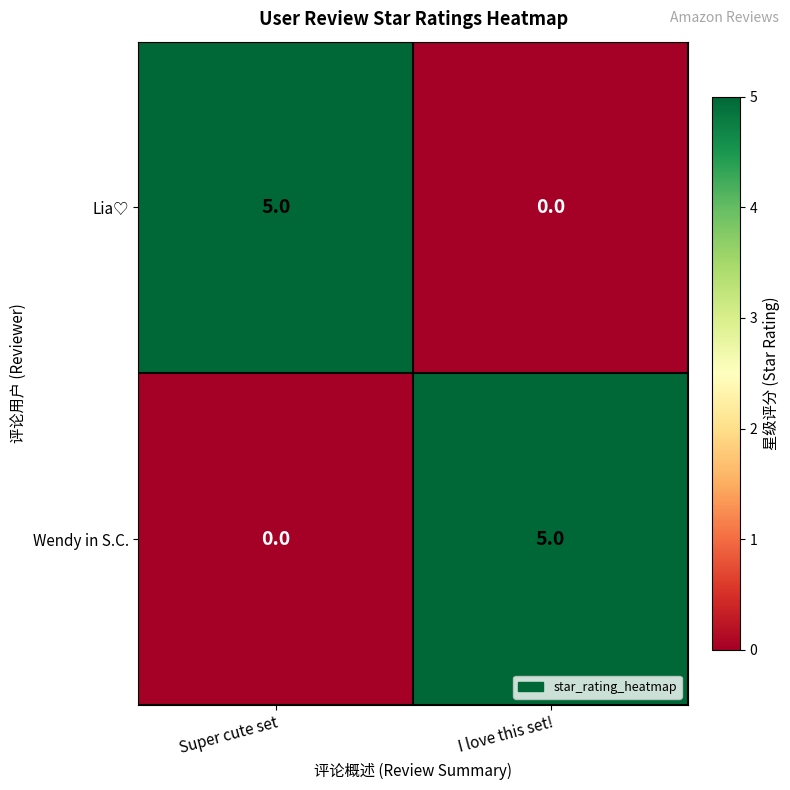

Is the value of Wendy in S.C. at I love this set! greater than the value of Lia♡ at I love this set!?

Yes